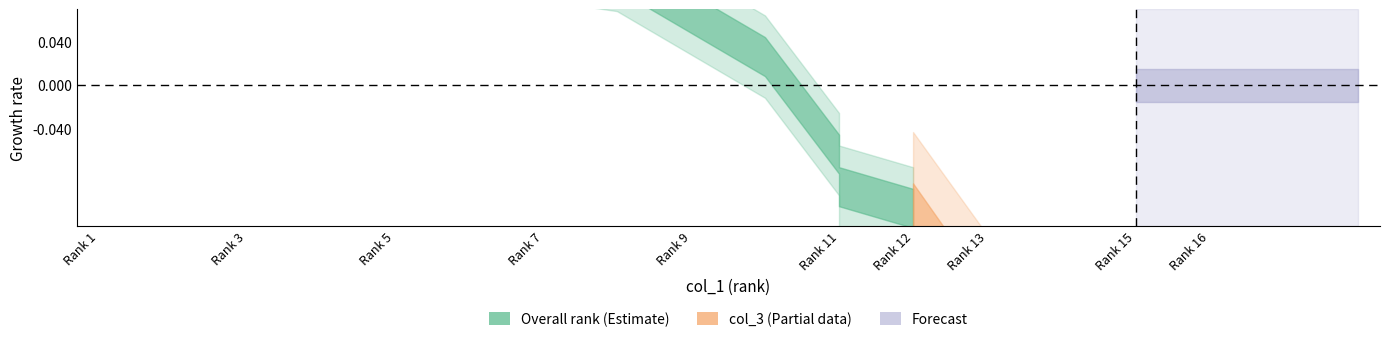

Which series has the largest range (max minus min)?

col_3